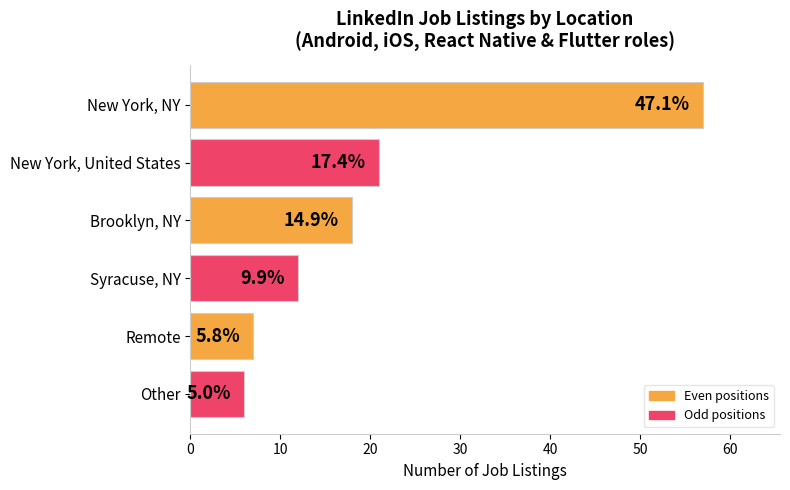

Does the chart contain any negative values?

No